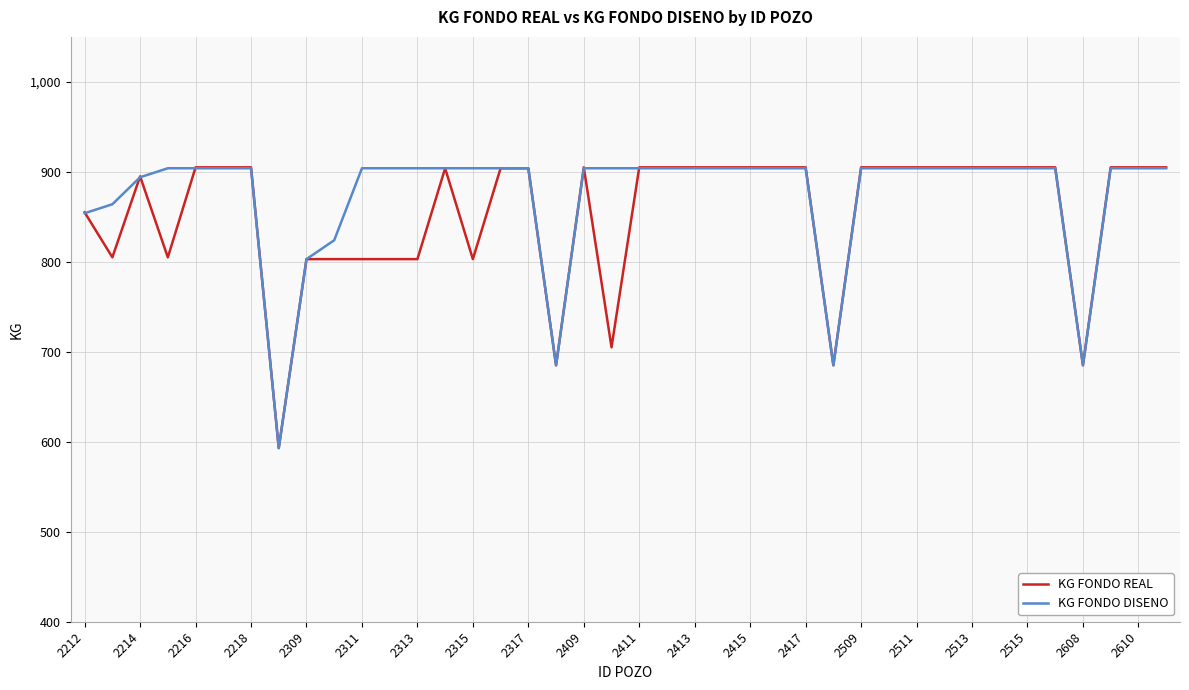

What is the smallest value displayed?

593